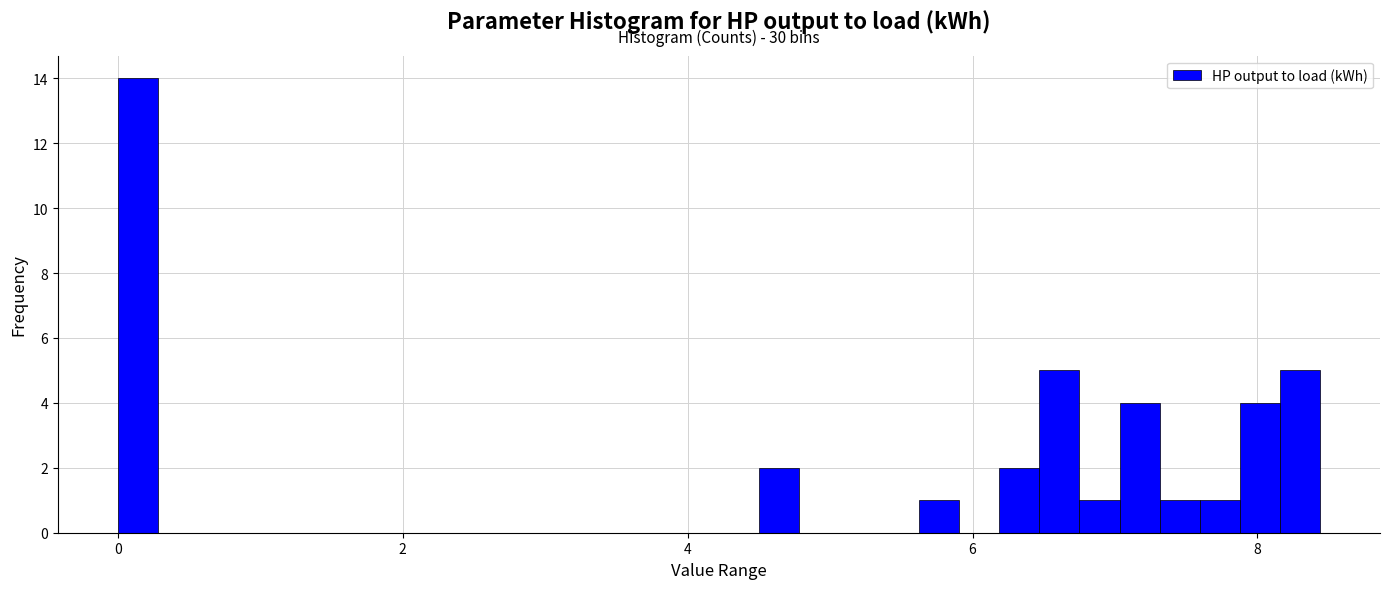

Around what value on the x-axis is the tallest bar? Give the approximate position of its centre, as read against the axis.

0.2